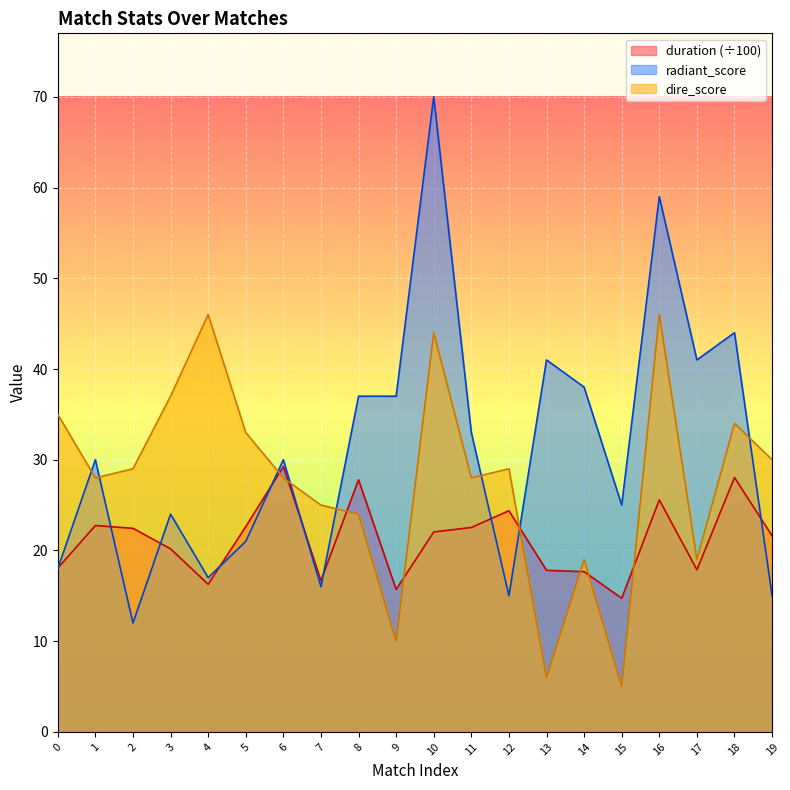

How many lines are shown in the chart?

3